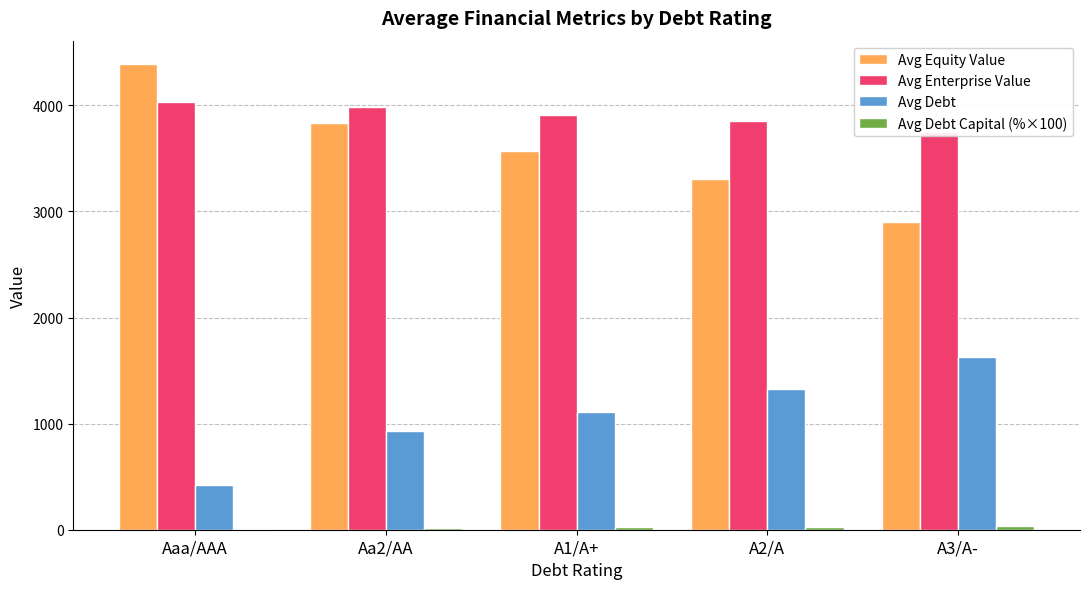

The value of Avg Debt at Aa2/AA is 1392.3. True or false?

False